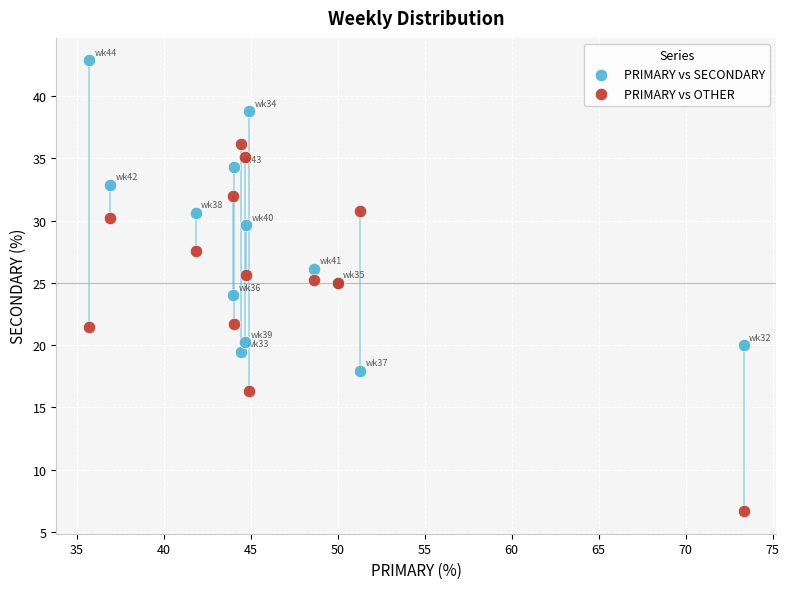

What is the X range (max minus min) for the scatter plot?

37.6